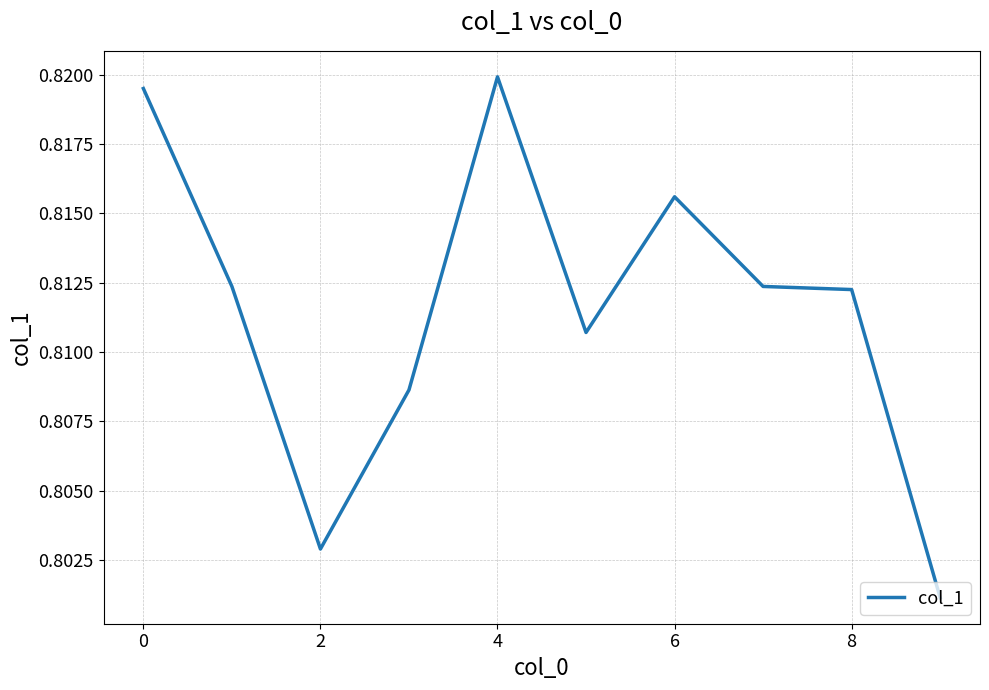

At which label is the value closest to 0?

9